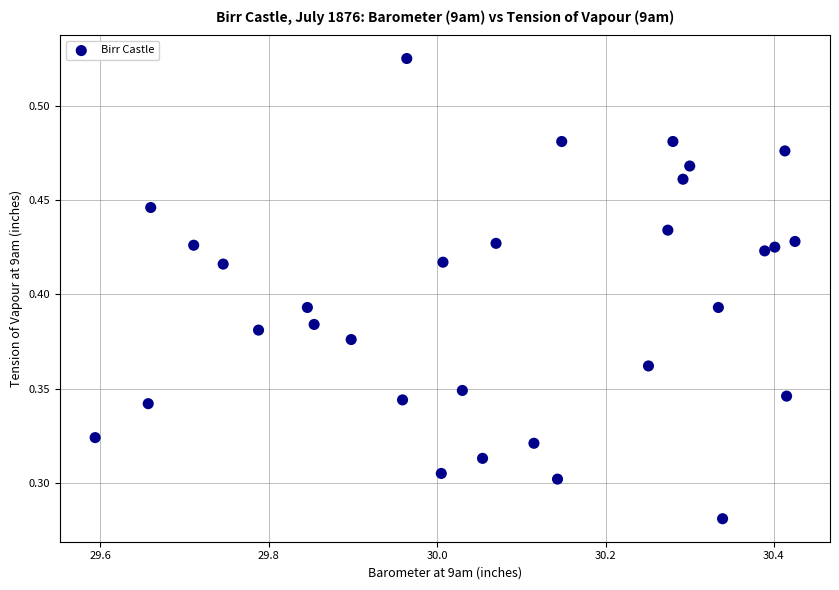

What is the range of X values (max minus min)?

0.8